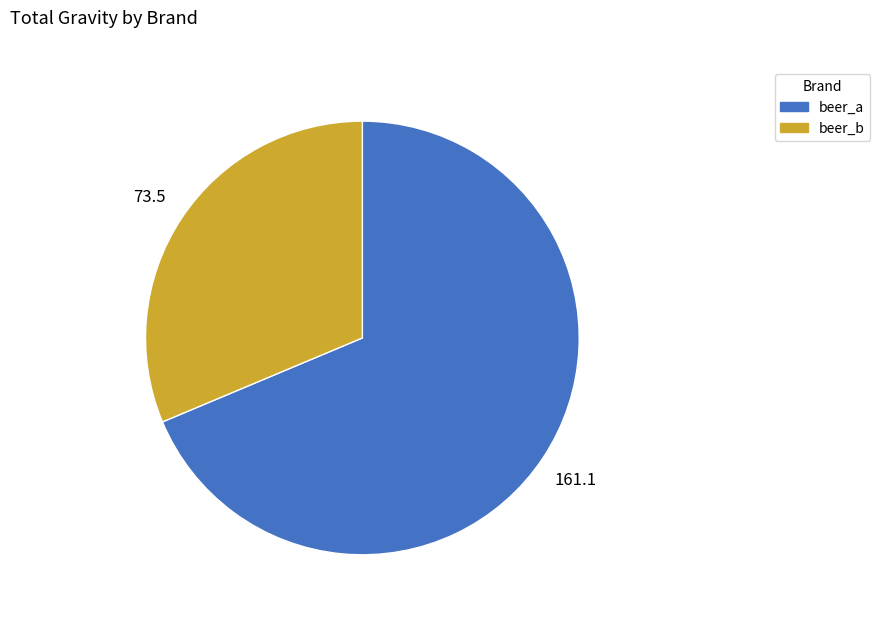

Is there a majority slice in this chart?

Yes